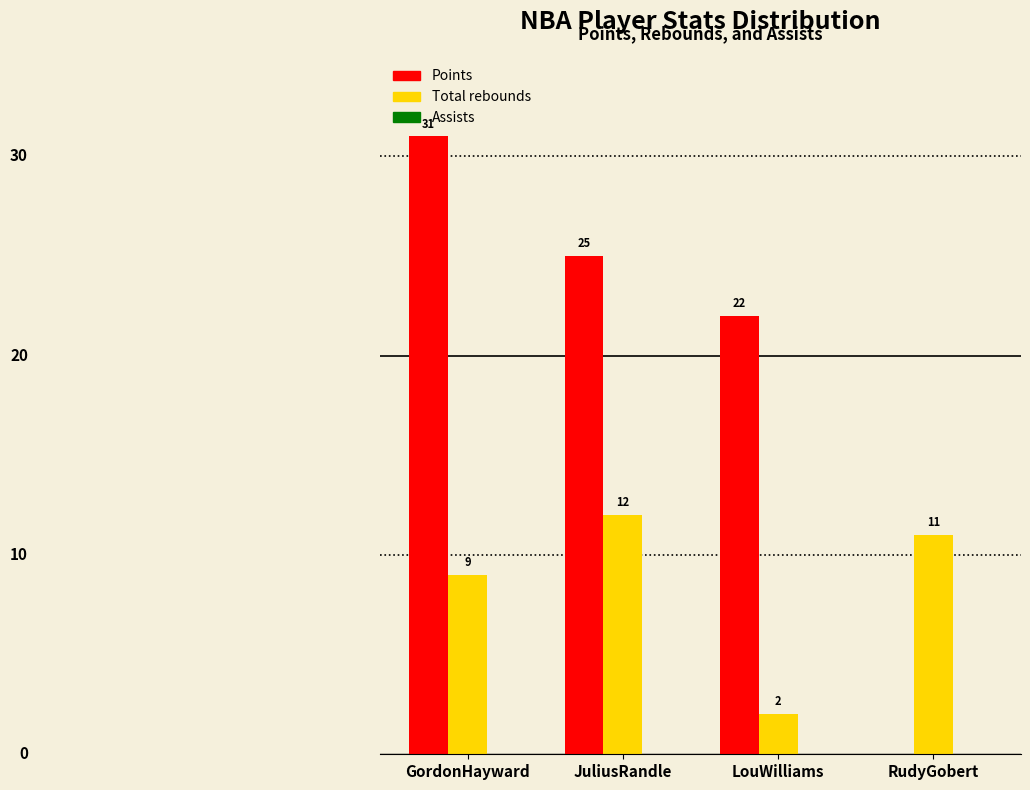

Where does the Total rebounds series first go above 11?

JuliusRandle